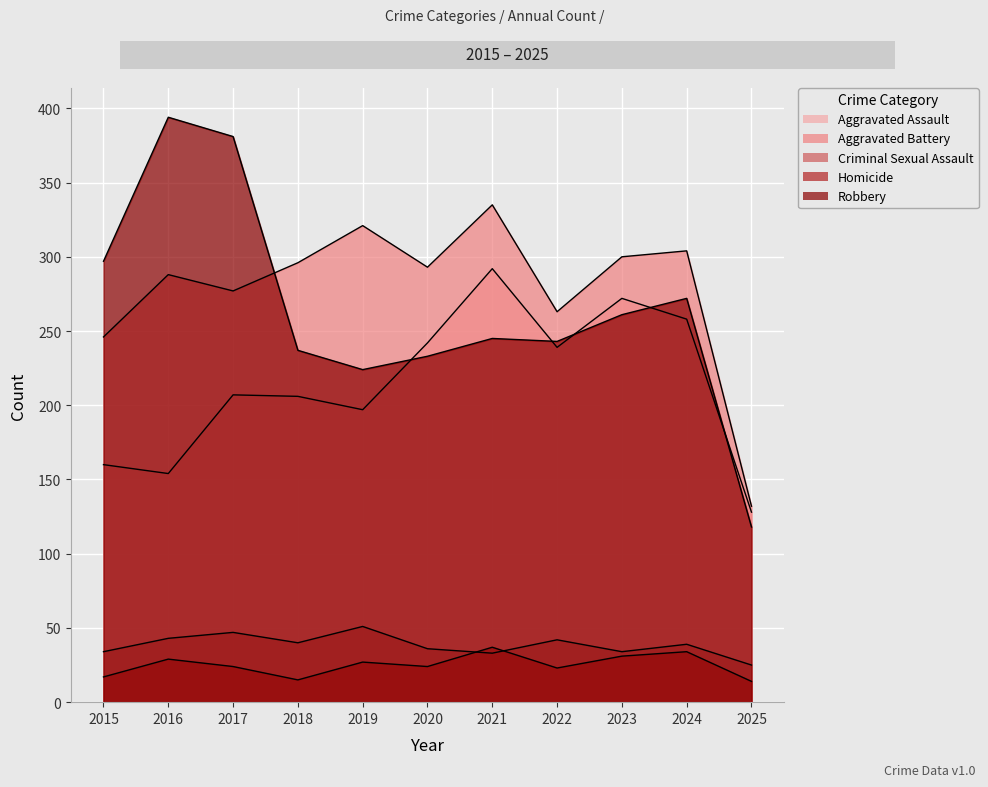

What is the total value across all series at 2023?

898